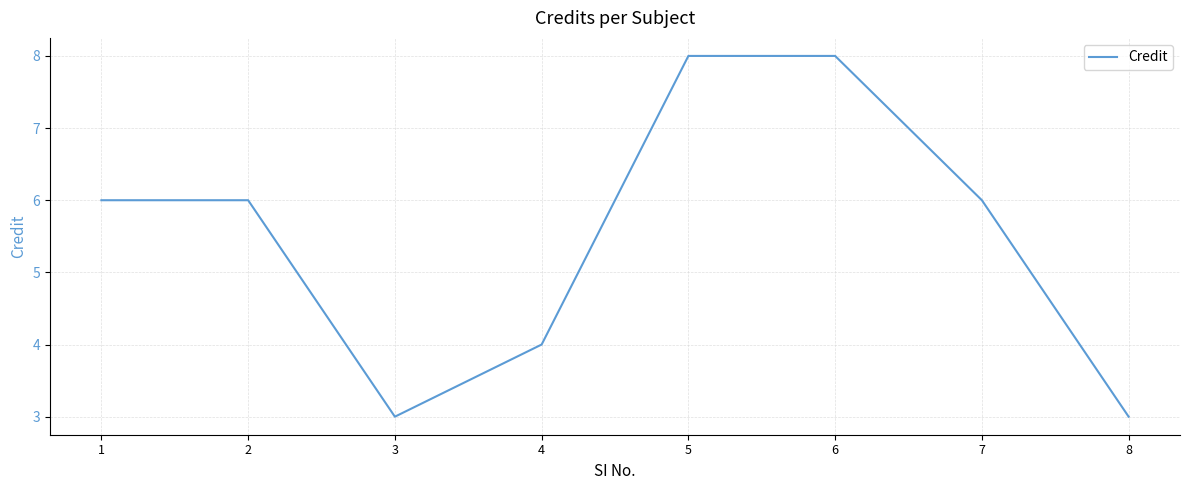

What value does the data have at 1?

6